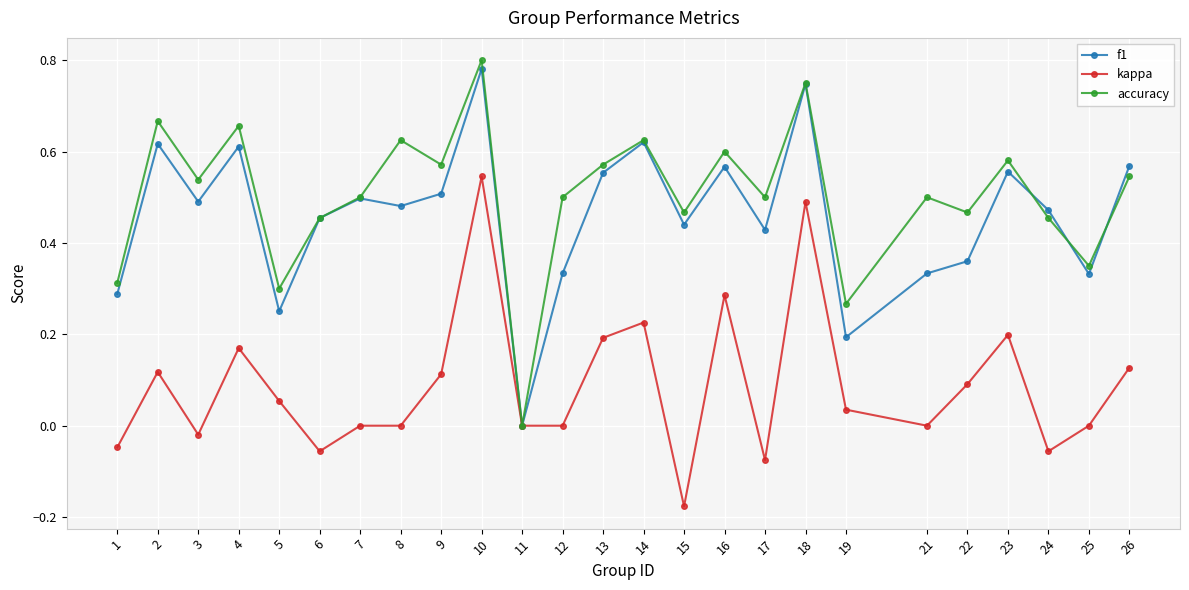

Which label corresponds to the largest value in the chart?

10